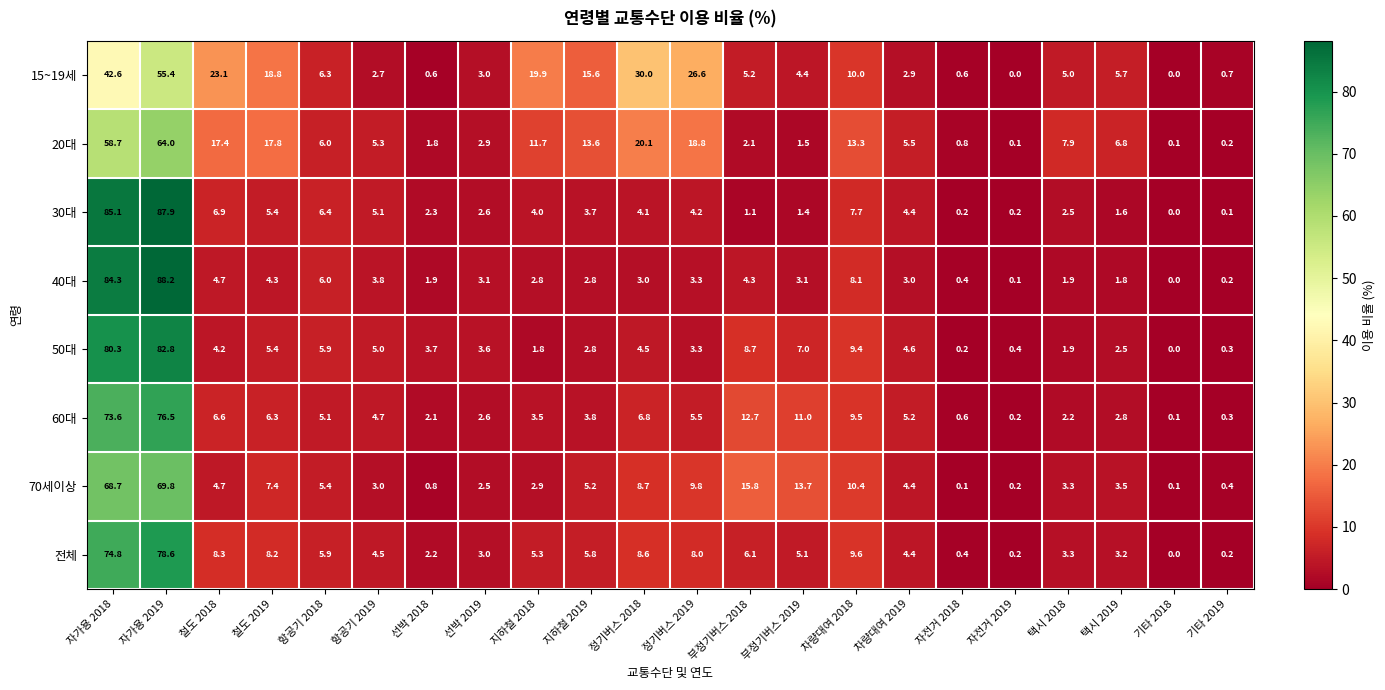

Where is 40대 nearest to the value 44?

차량대여 2018